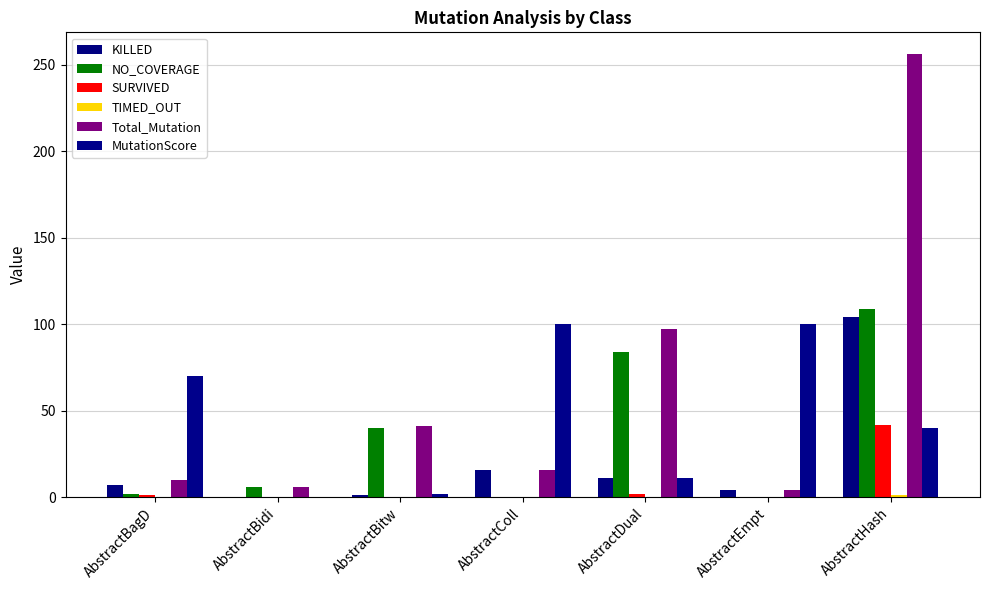

Count the number of categories in the chart.

7